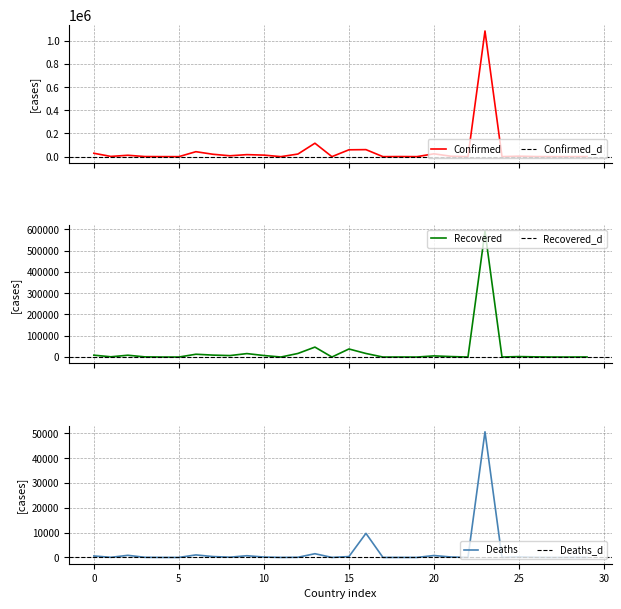

The value of Deaths at Bosnia and Herzegovina is 171. True or false?

True